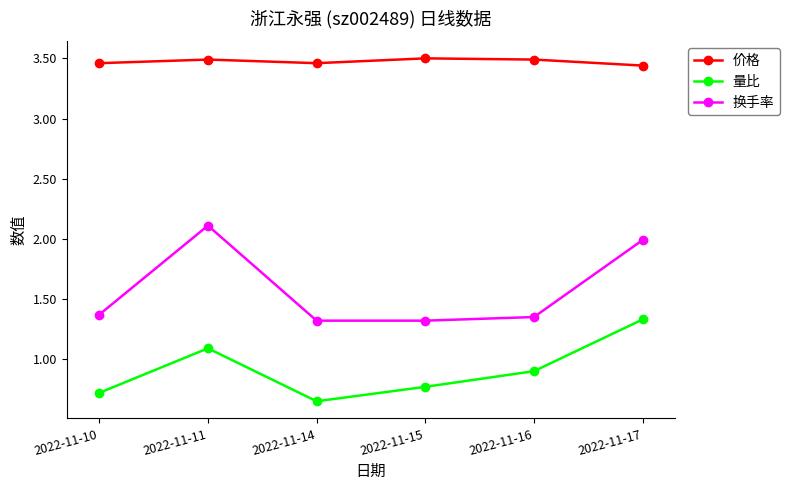

What is the sum of all 换手率 values?

9.5